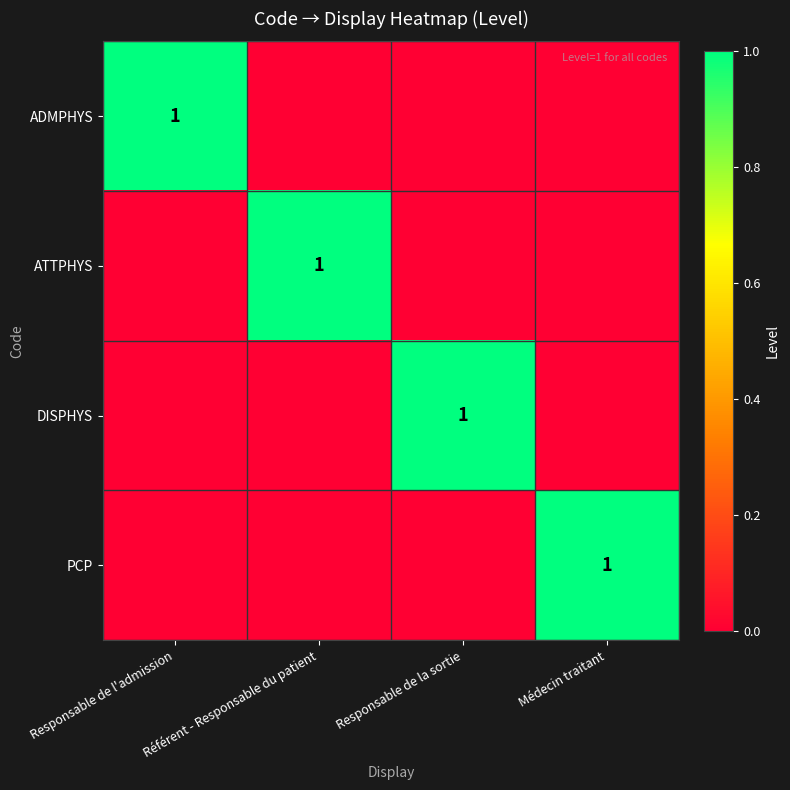

List the series in order of their peak value, lowest first.

ADMPHYS, ATTPHYS, DISPHYS, PCP